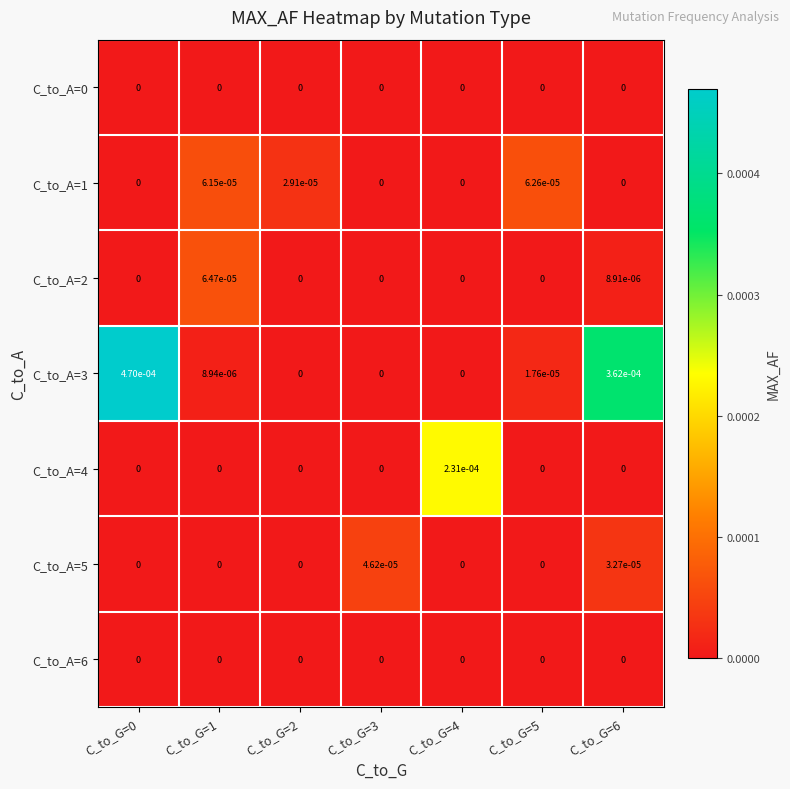

True or false: C_to_A=4 has a value of 0.0 at C_to_G=0.

True